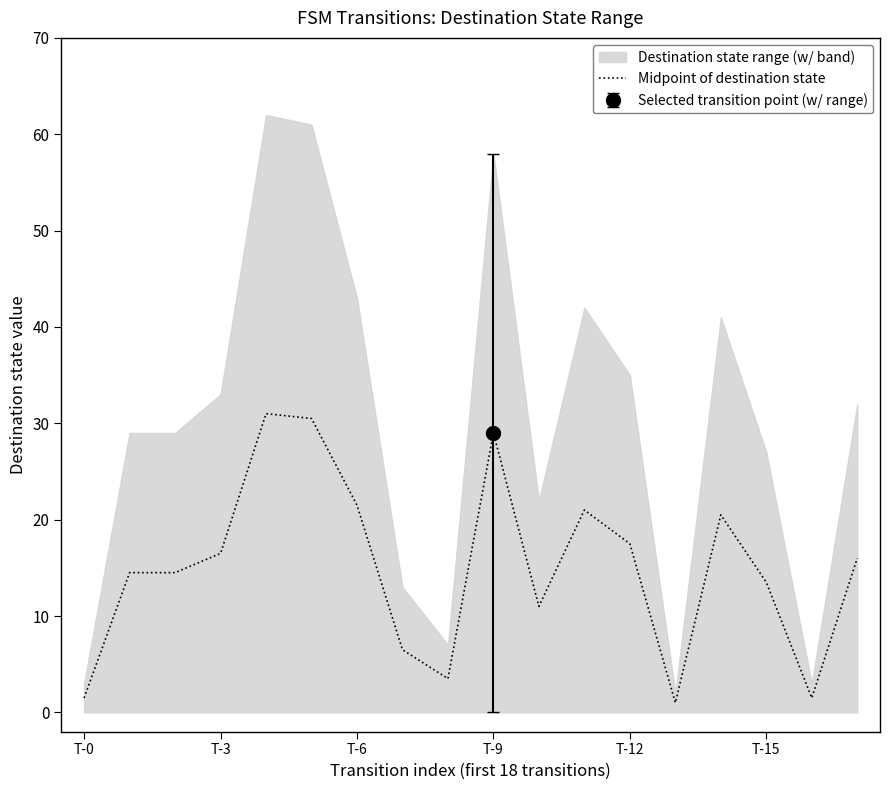

True or false: there are more than 1 points higher than both neighbors.

True